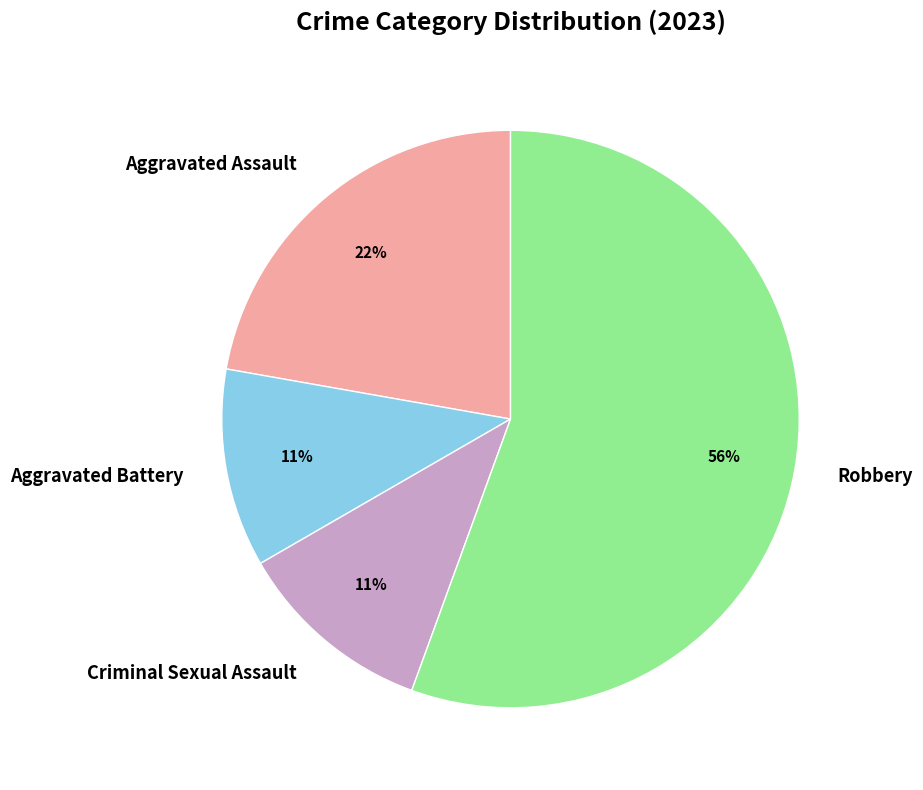

Count the number of slices in the pie.

4